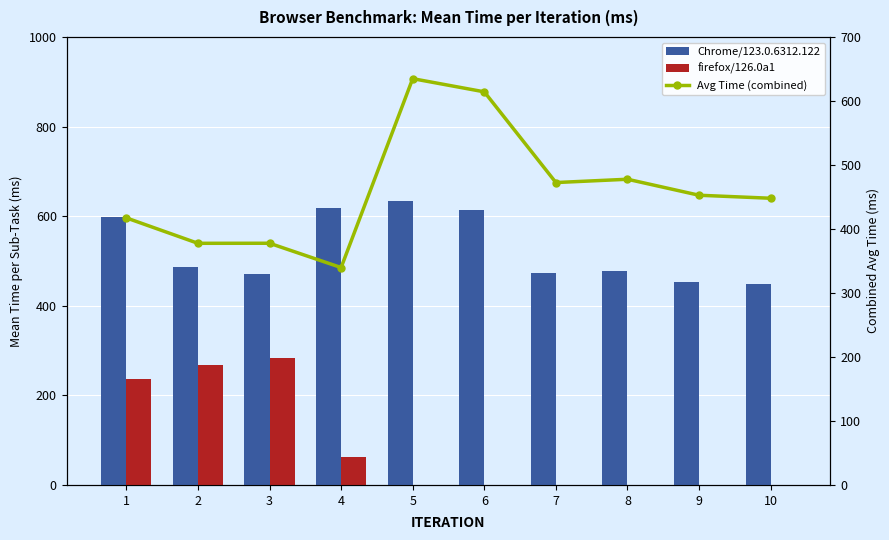

At which label does Chrome/123.0.6312.122 reach its peak?

5